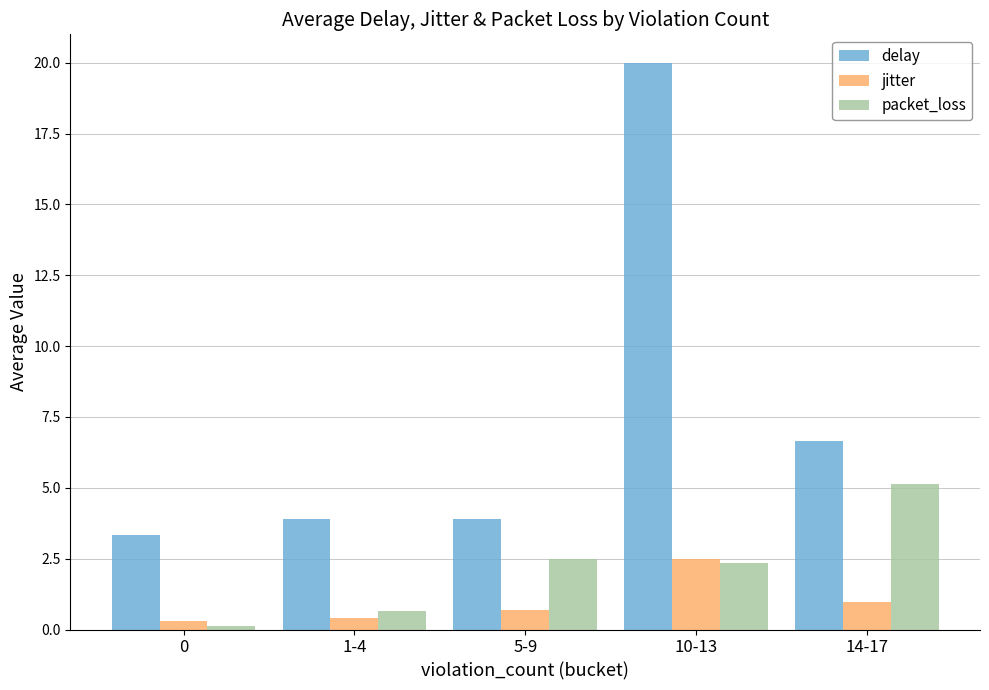

What is the value of the jitter bar at the 2nd from the left?

0.4